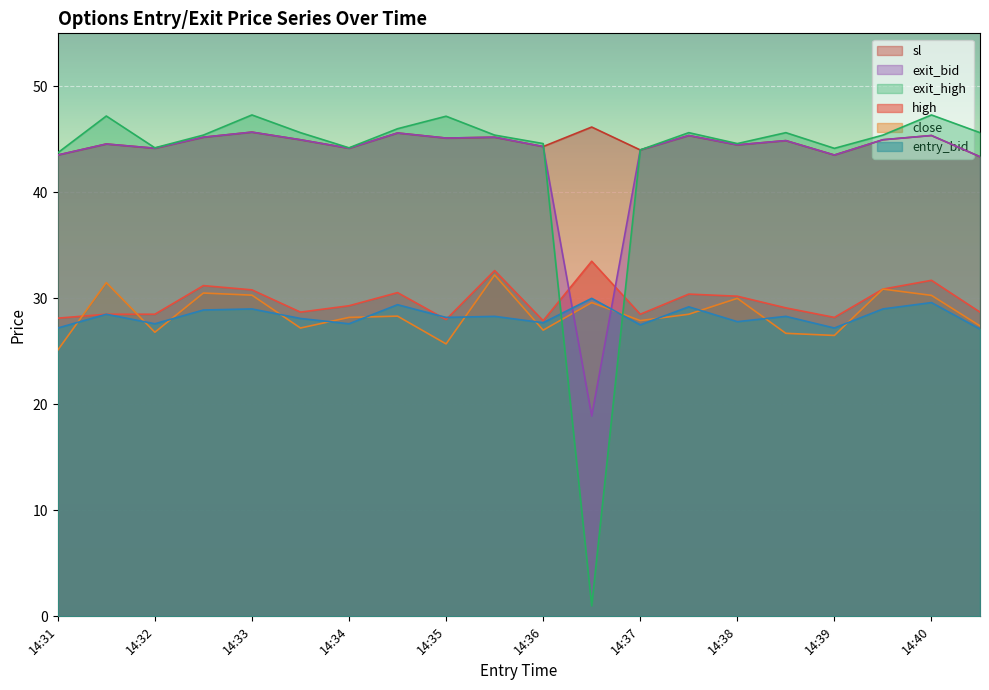

How many interior local valleys does the close series have?

6